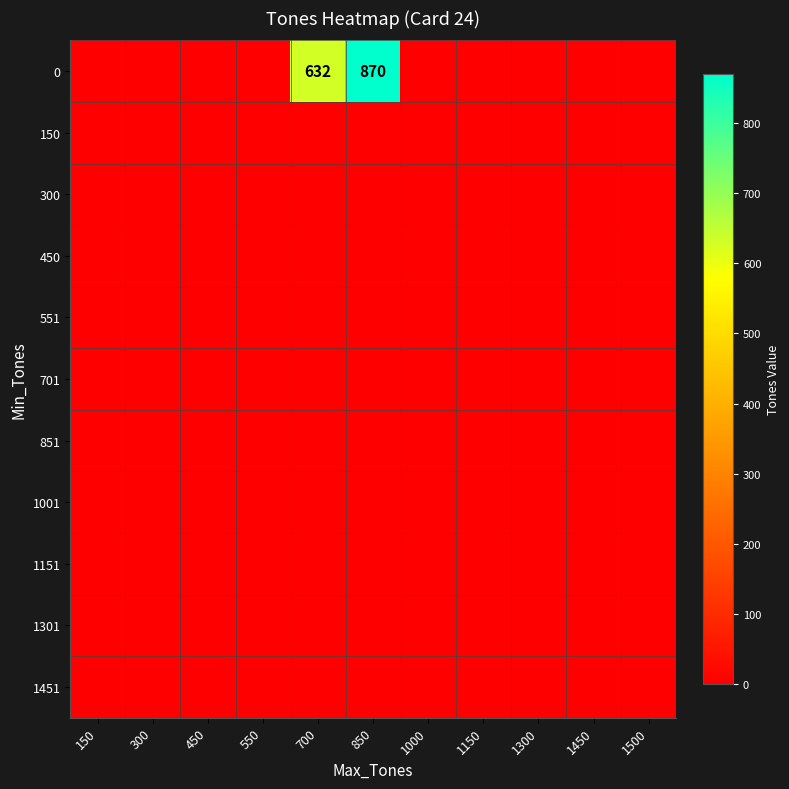

At 1150, list the series in order from largest to smallest.

0, 150, 300, 450, 551, 701, 851, 1001, 1151, 1301, 1451